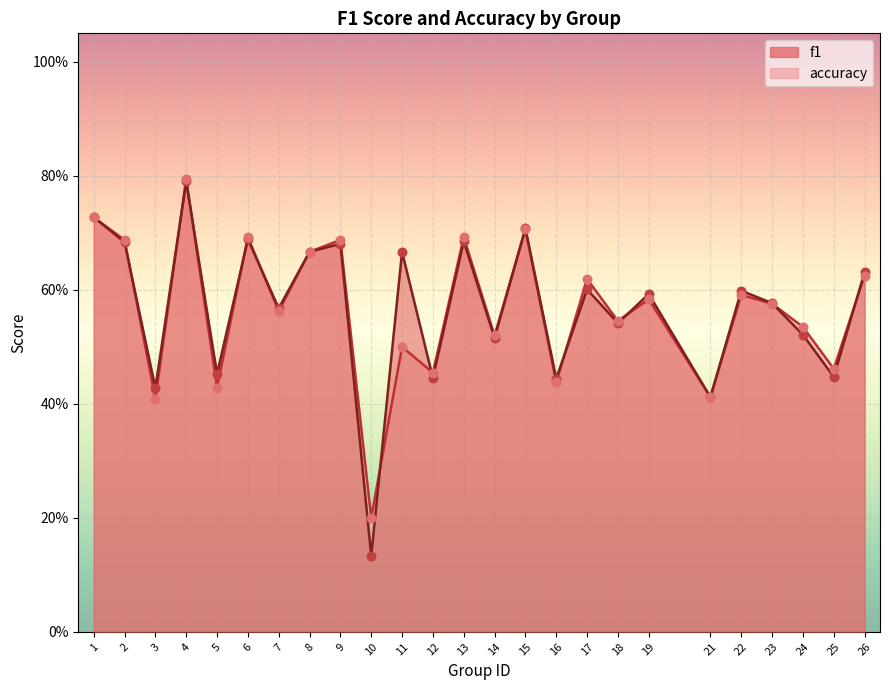

At which category is the sum across all series the highest?

4